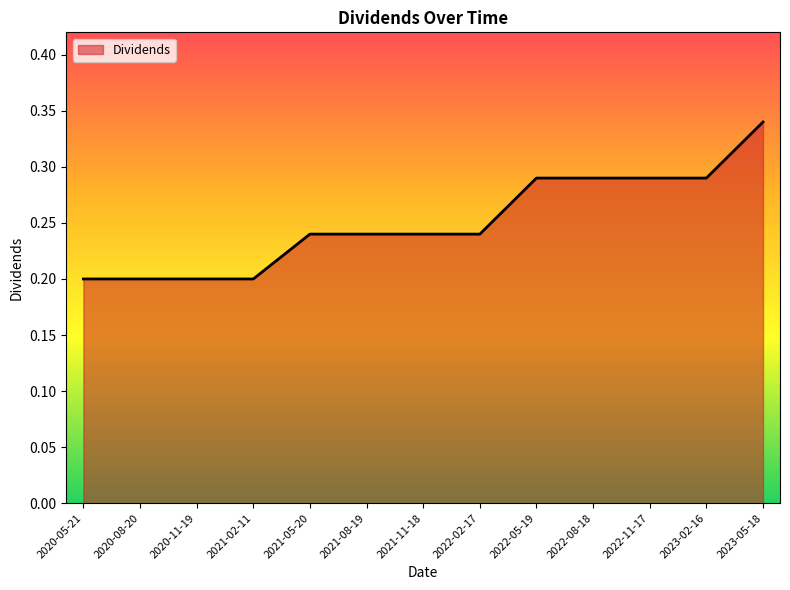

True or false: the data shows 0.2 at 2020-05-21.

True